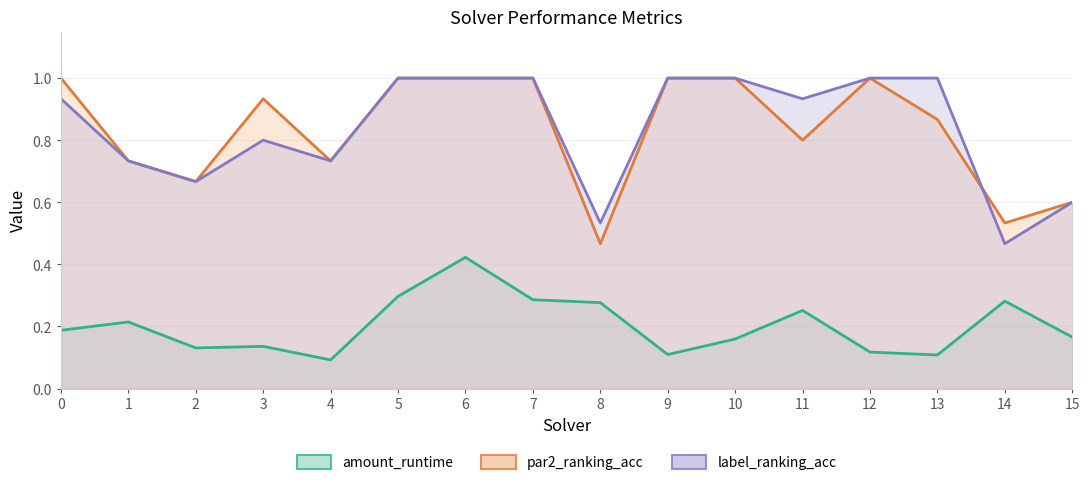

Where is amount_runtime nearest to the value 0?

4